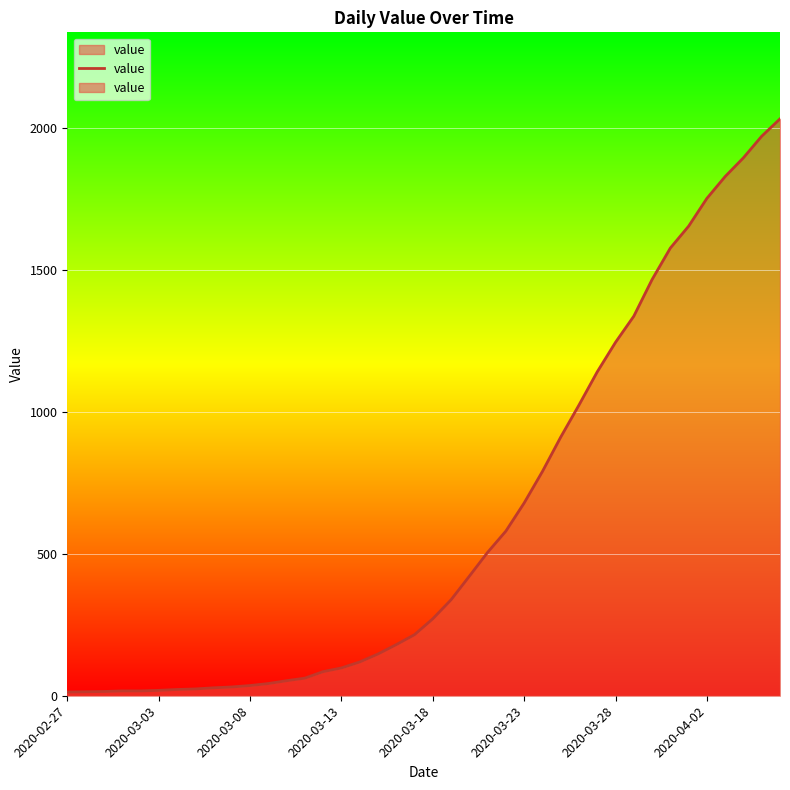

What is the difference between the maximum and second lowest values?

2018